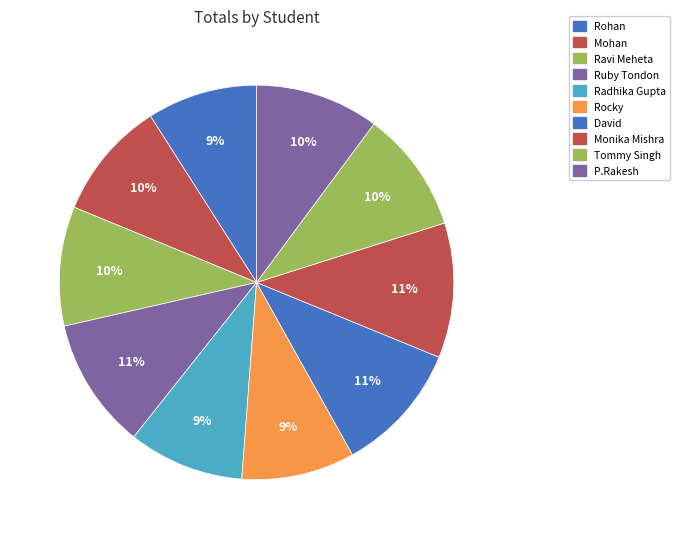

To the nearest percent, what portion does Mohan represent?

10%